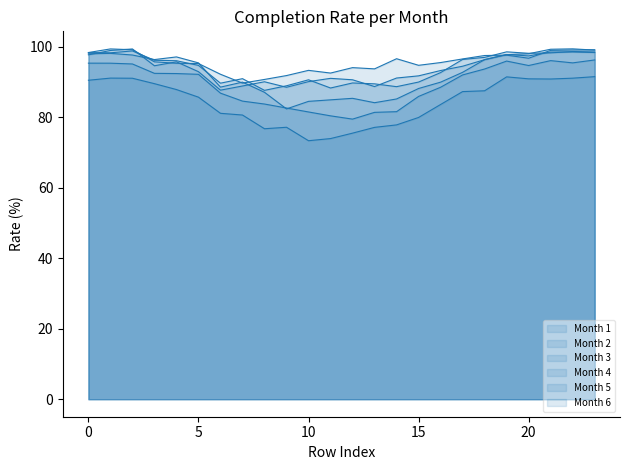

What is the average value of the Month 6 series?

95.6